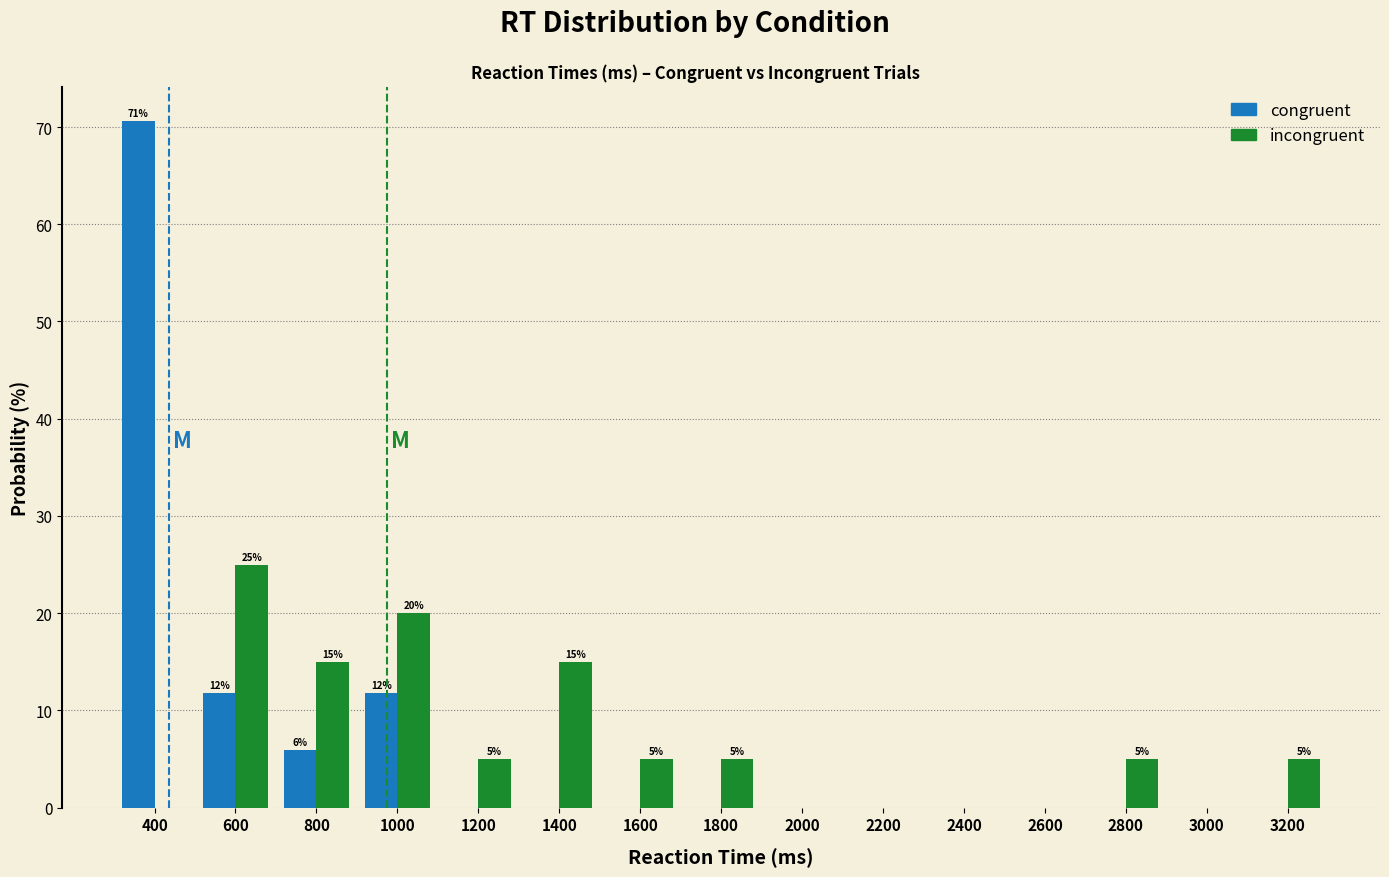

In the congruent series, which range on the x-axis has the tallest bar?

300 to 500